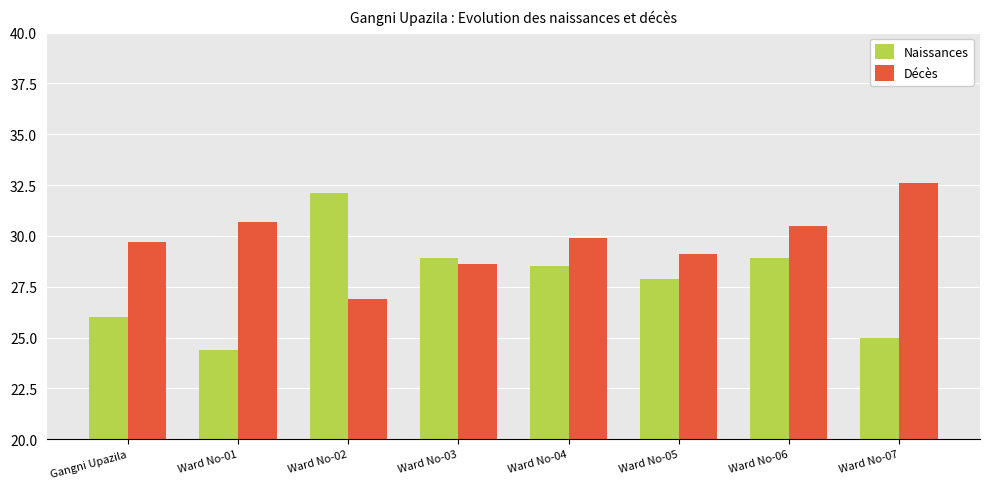

What is the maximum value for Naissances?

32.1